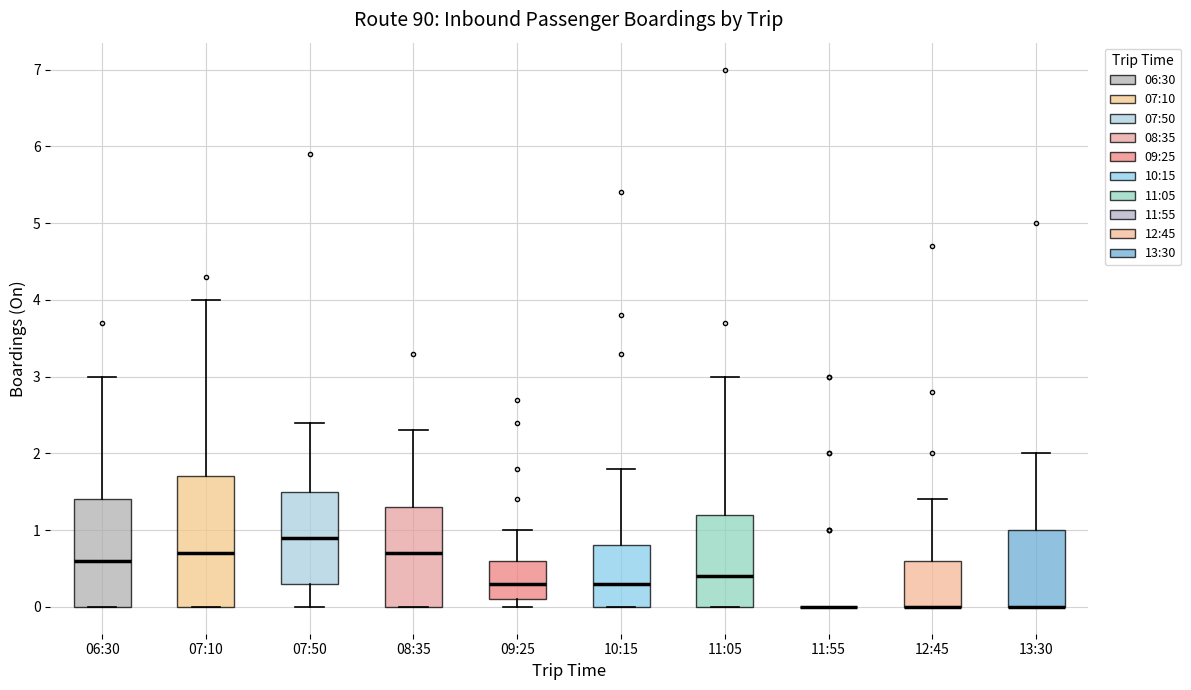

Reading left to right, read every box against the y-axis: the position of its median line, the range the box covers, and the ends of its whiskers. The values are not printed on the chart, so give them approximately, as read against the axis.

06:30: median 0.6, box 0.0 to 1.4, whiskers 0.0 to 3.0
07:10: median 0.7, box 0.0 to 1.7, whiskers 0.0 to 4.0
07:50: median 0.9, box 0.3 to 1.5, whiskers 0.0 to 2.4
08:35: median 0.7, box 0.0 to 1.3, whiskers 0.0 to 2.3
09:25: median 0.3, box 0.1 to 0.6, whiskers 0.0 to 1.0
10:15: median 0.3, box 0.0 to 0.8, whiskers 0.0 to 1.8
11:05: median 0.4, box 0.0 to 1.2, whiskers 0.0 to 3.0
11:55: box collapsed to a line at 0.0, whiskers 0.0 to 0.0
12:45: median 0.0 (drawn on the box's lower edge), box 0.0 to 0.6, whiskers 0.0 to 1.4
13:30: median 0.0 (drawn on the box's lower edge), box 0.0 to 1.0, whiskers 0.0 to 2.0